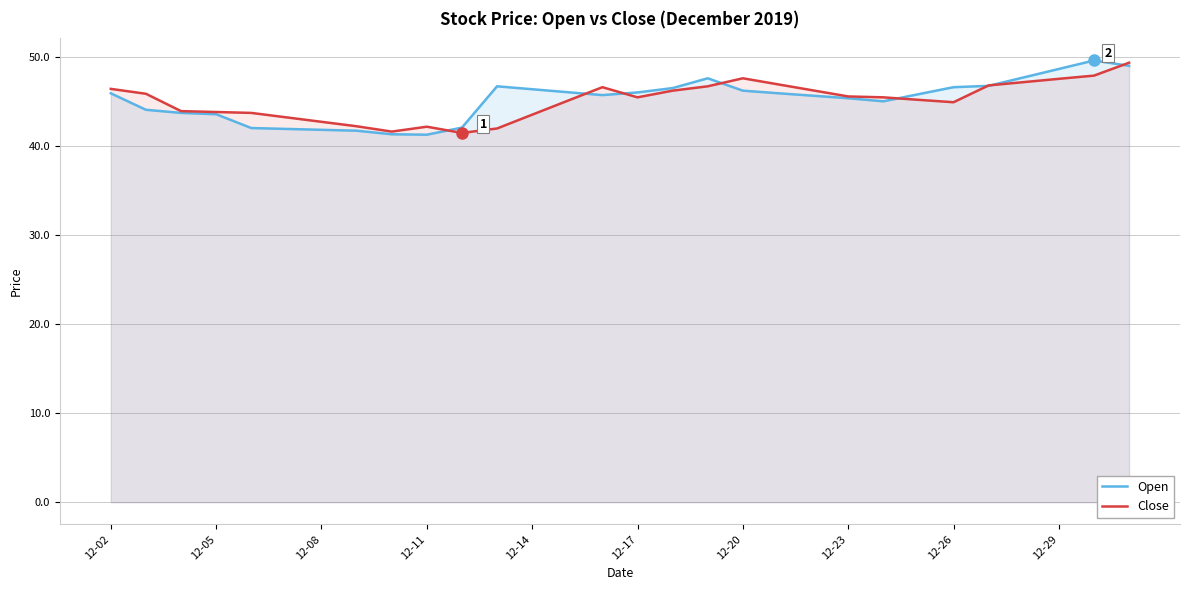

What is the highest value of the Open series?

49.6